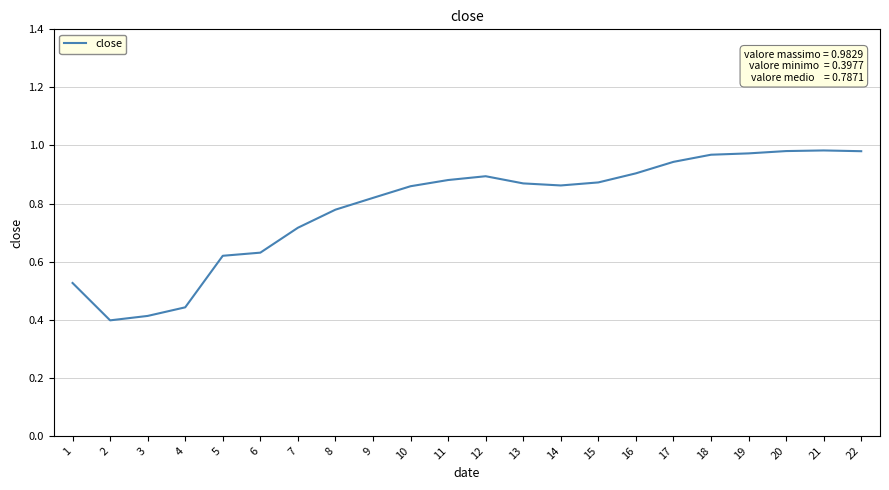

The value at 13 is 0.9. True or false?

True